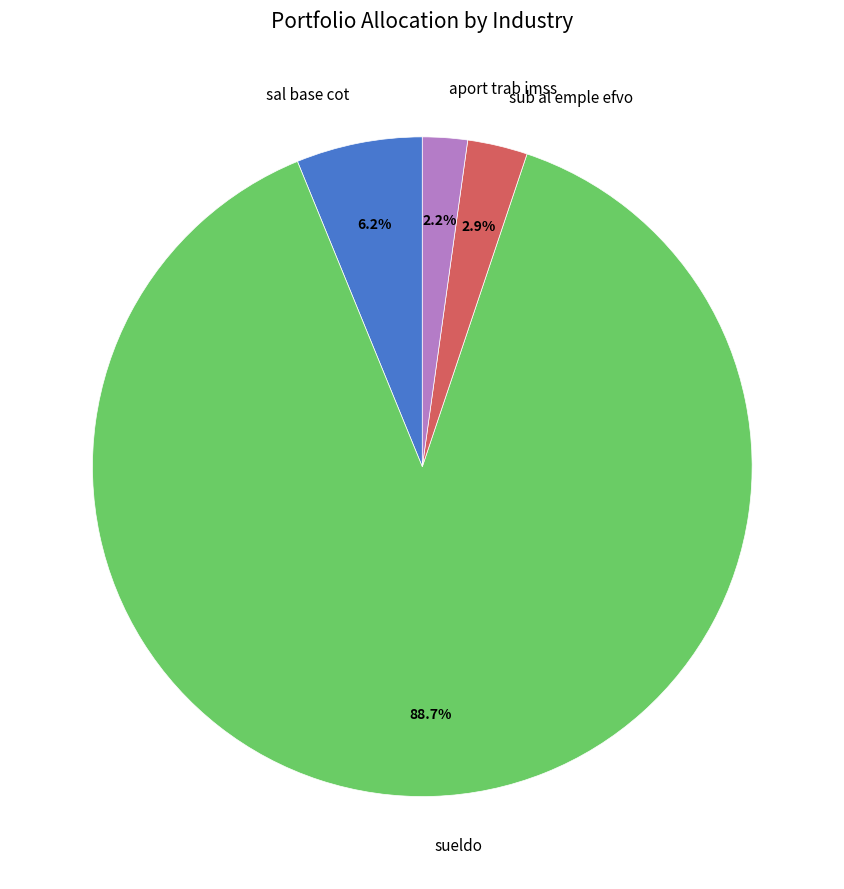

True or false: sueldo accounts for 97% of the total.

False